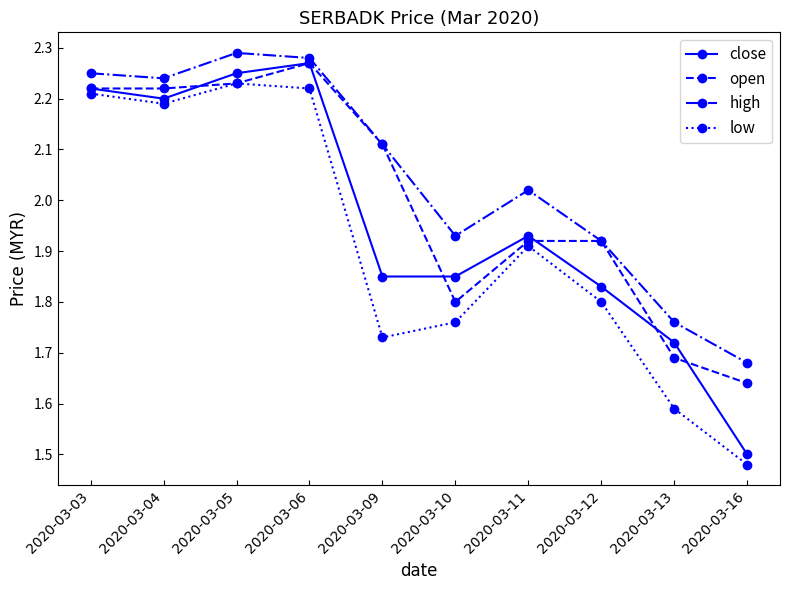

At which category is the sum across all series the highest?

2020-03-06